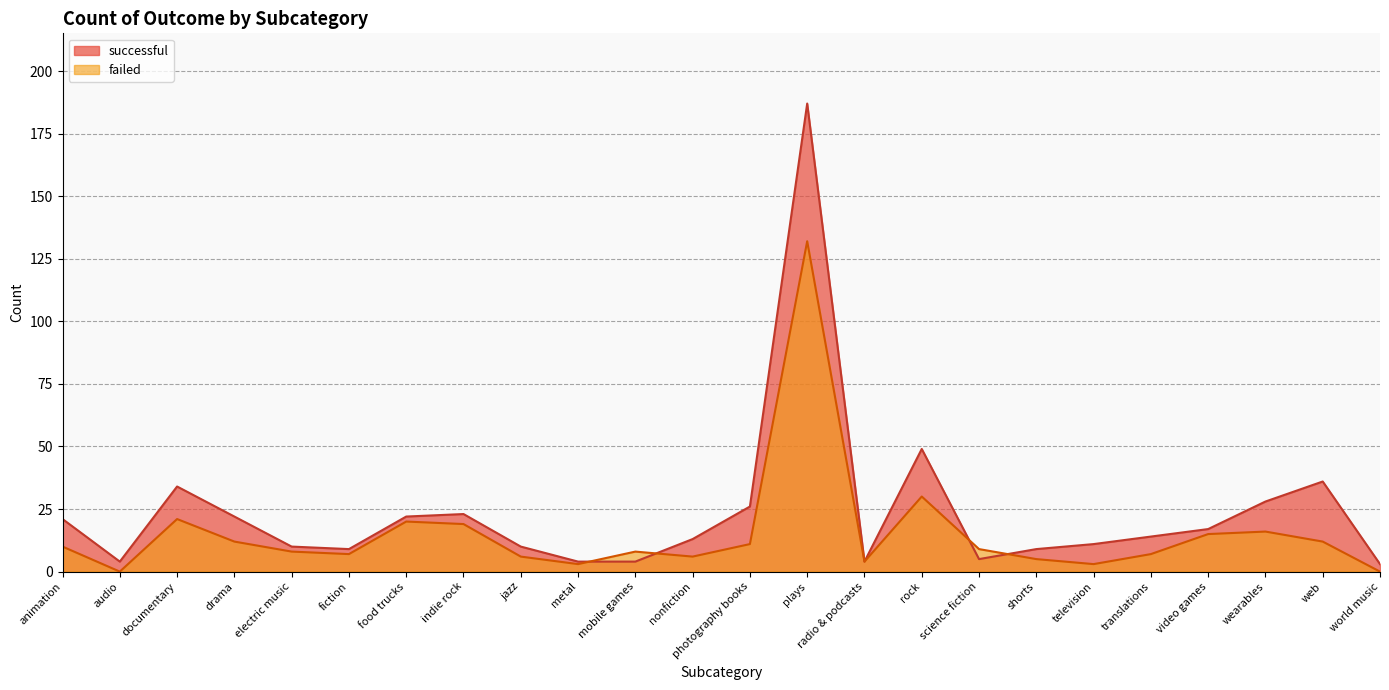

List the series in order of their overall mean, highest first.

successful, failed